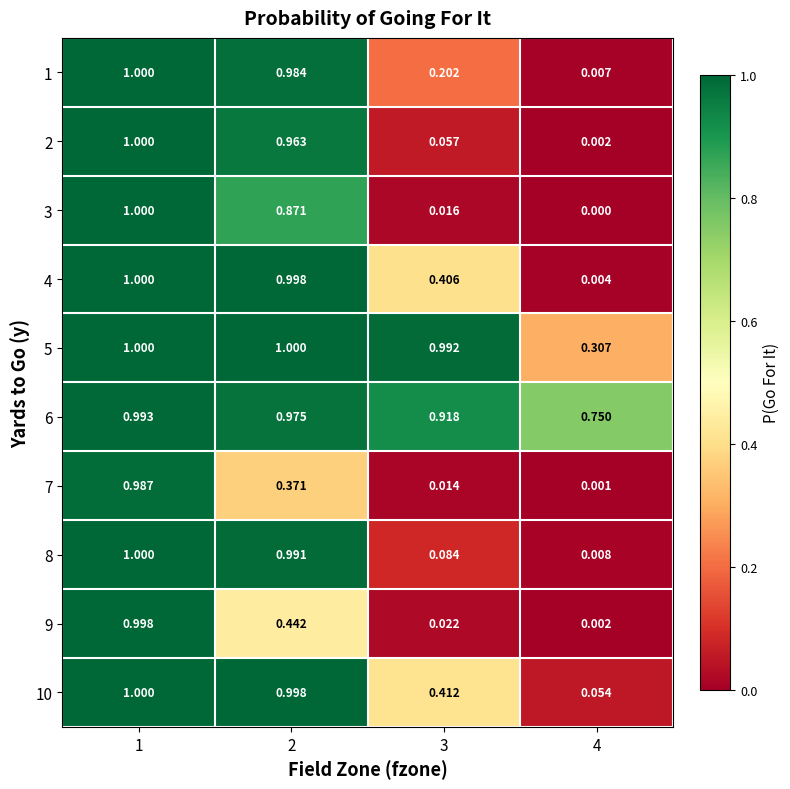

Is the value of 4 at 3 greater than the value of 5 at 3?

No